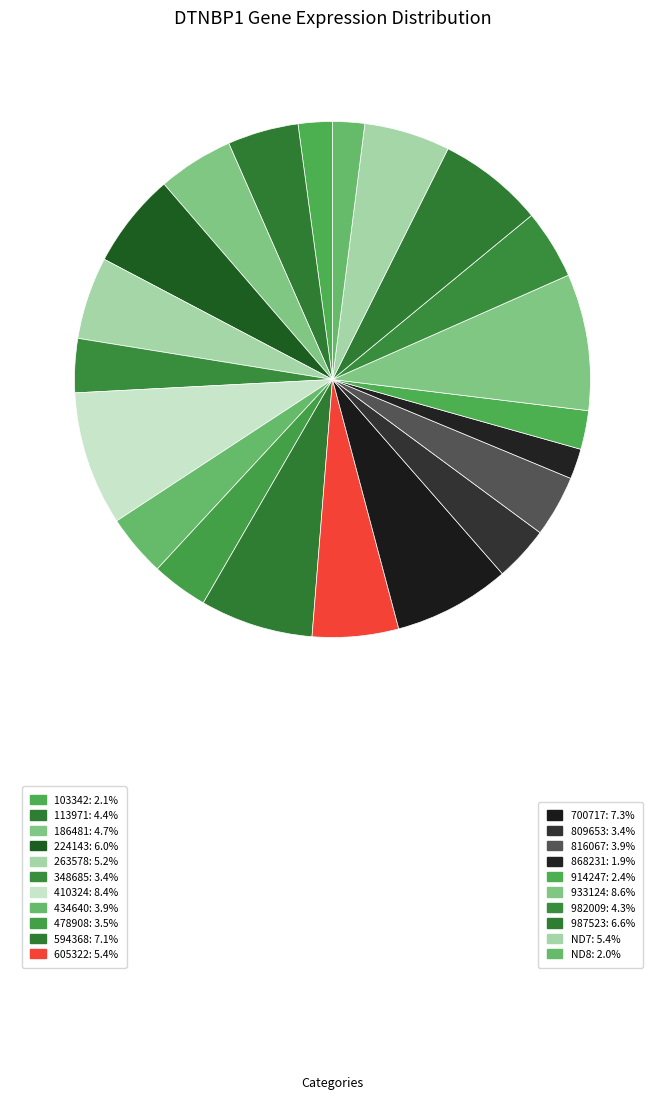

How many segments does this pie chart have?

21